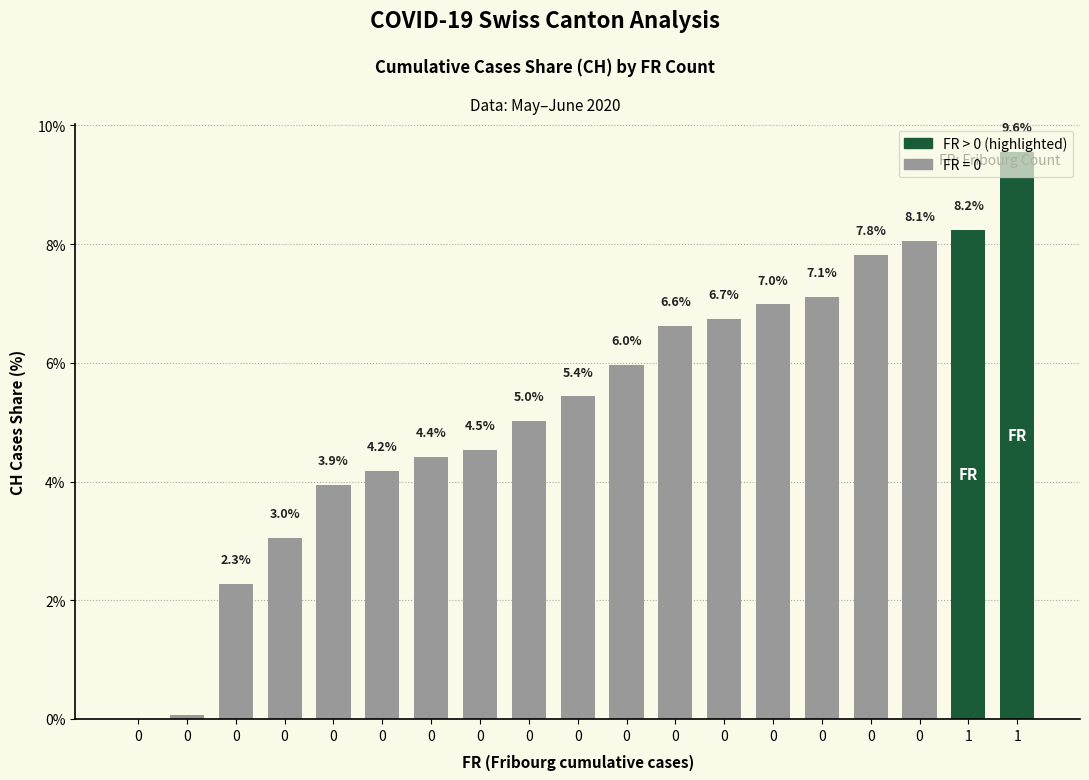

Rank the categories by value from lowest to highest.

0, 0, 0, 0, 0, 0, 0, 0, 0, 0, 0, 0, 0, 0, 0, 0, 0, 1, 1